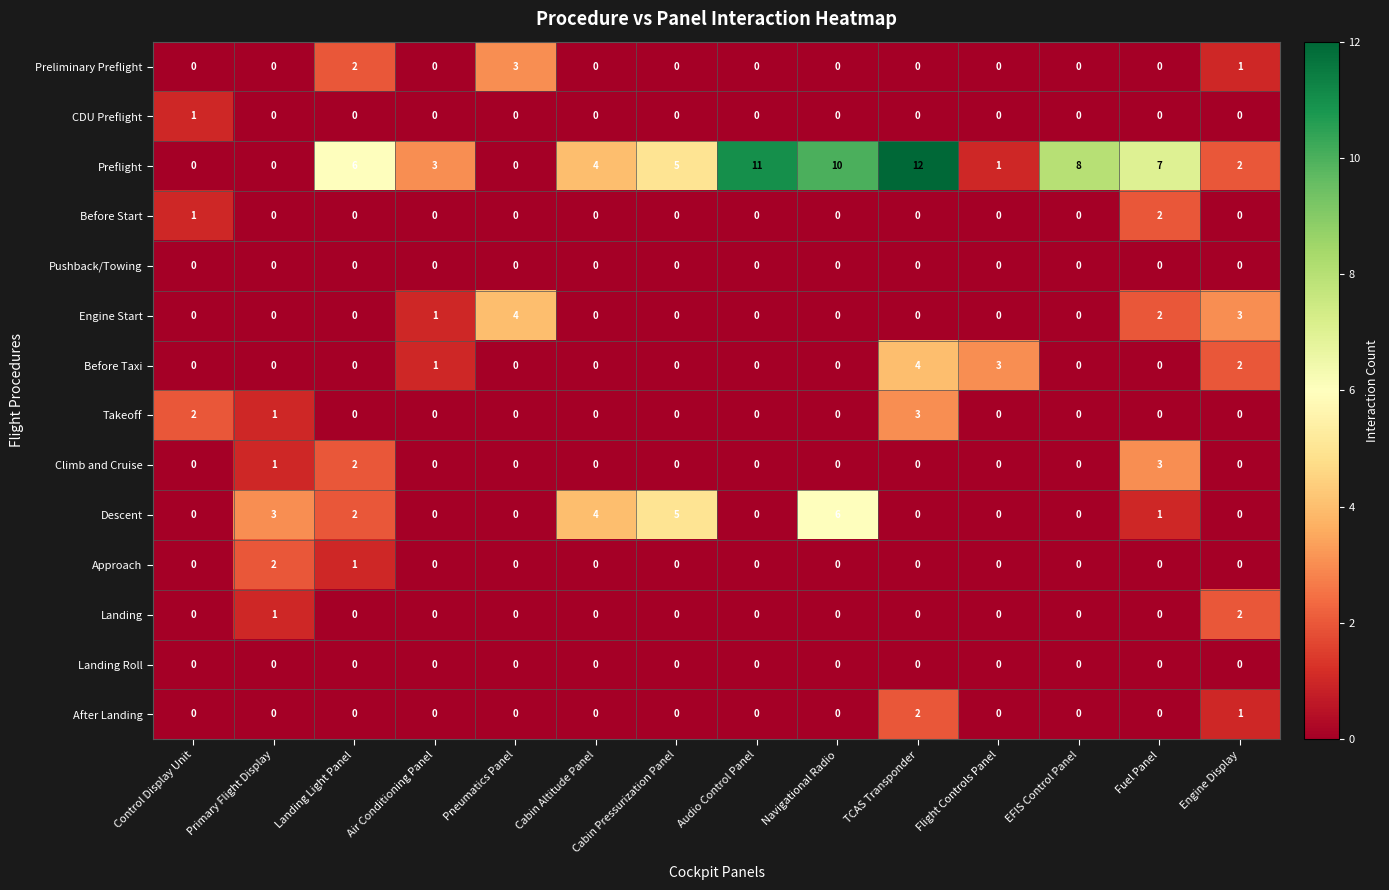

At which category is the sum across all series the highest?

TCAS Transponder